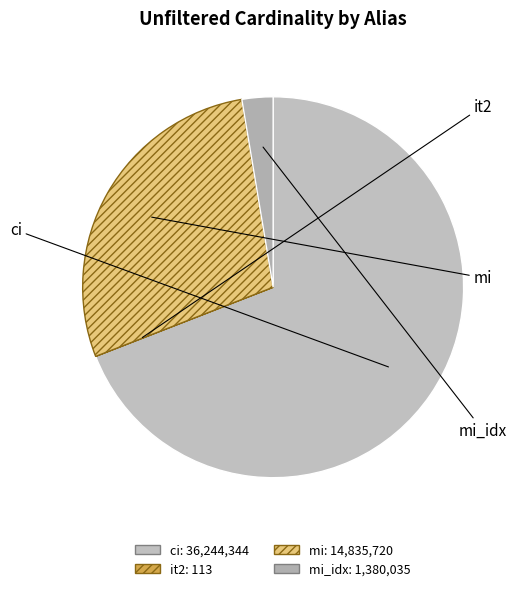

Which has a higher value, it2 or mi_idx?

mi_idx